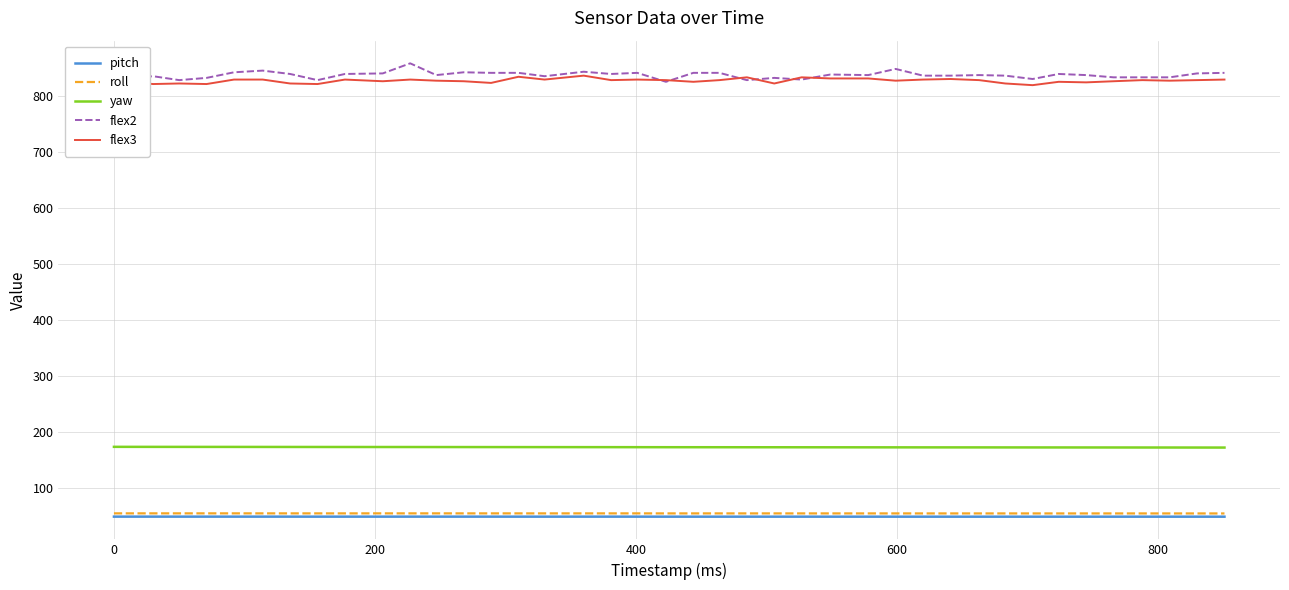

Which series has the widest spread of values?

flex2